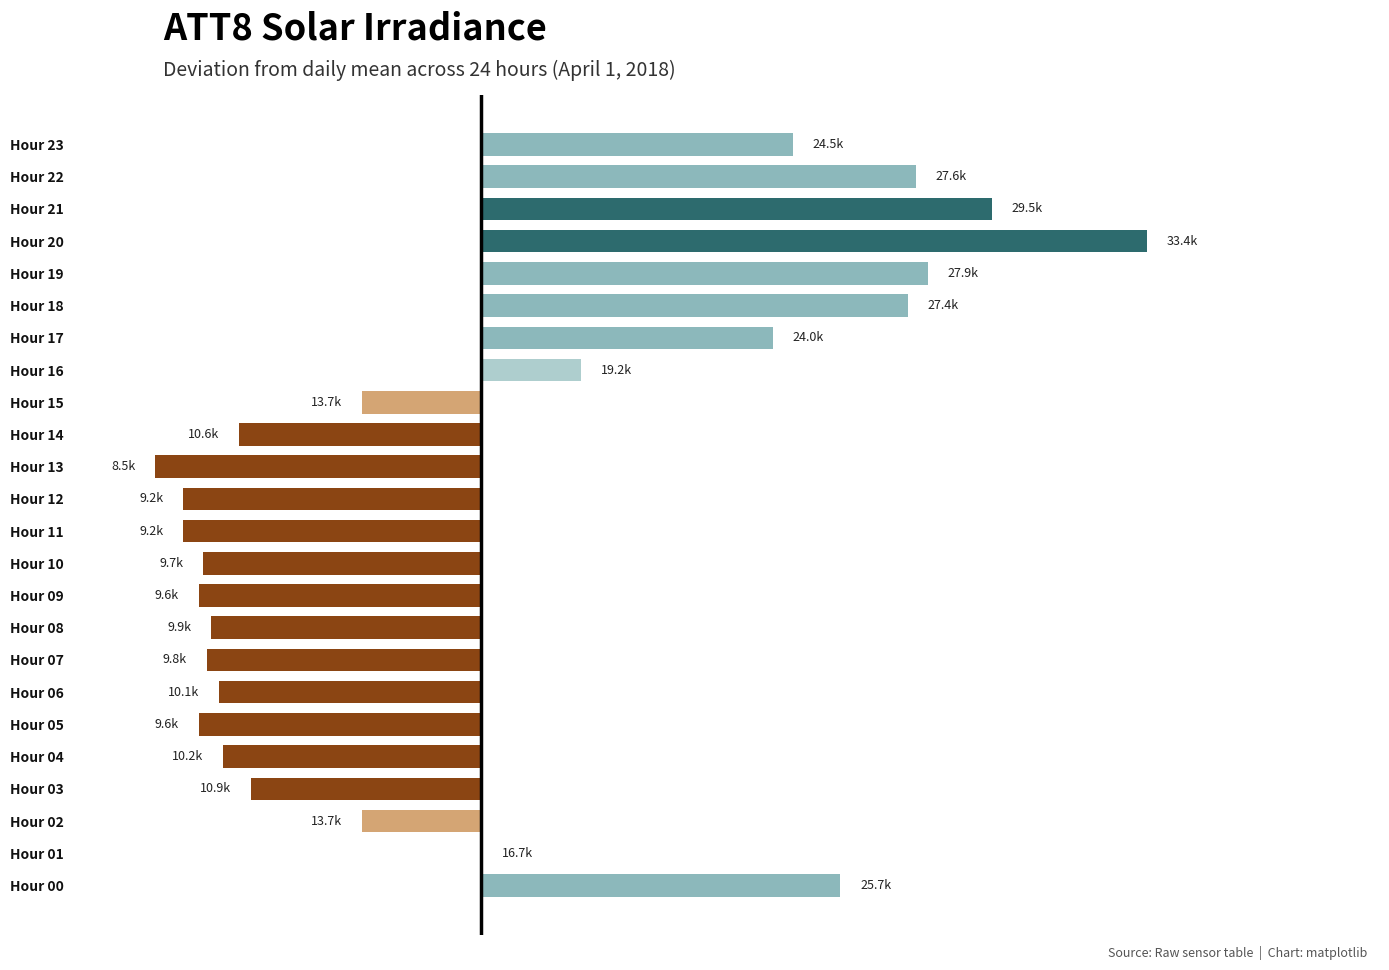

Are the bars horizontal?

Yes